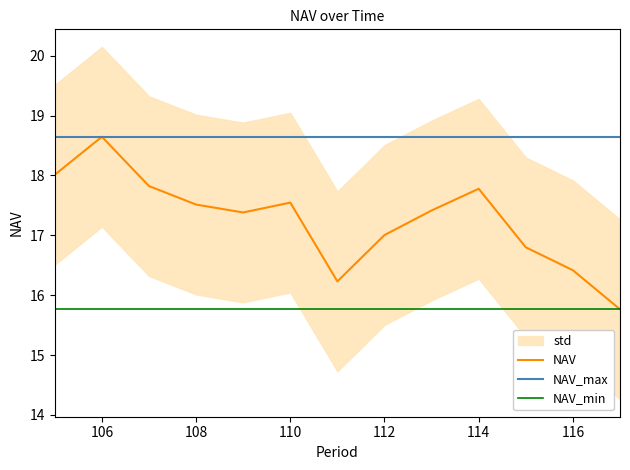

What is the highest value of the NAV_min series?

15.8